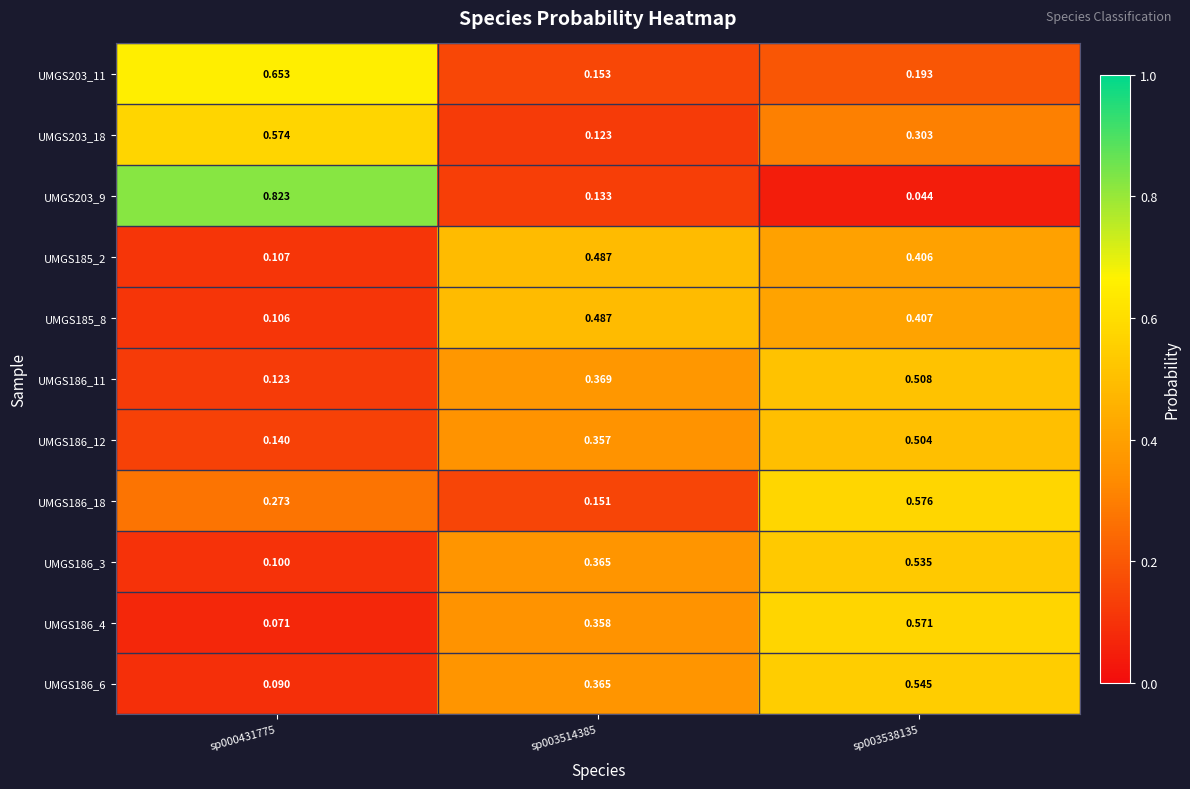

Reading right to left, what are all the values shown in this chart?

UMGS203_11: sp003538135=0.2	sp003514385=0.2	sp000431775=0.7
UMGS203_18: sp003538135=0.3	sp003514385=0.1	sp000431775=0.6
UMGS203_9: sp003538135=0.0	sp003514385=0.1	sp000431775=0.8
UMGS185_2: sp003538135=0.4	sp003514385=0.5	sp000431775=0.1
UMGS185_8: sp003538135=0.4	sp003514385=0.5	sp000431775=0.1
UMGS186_11: sp003538135=0.5	sp003514385=0.4	sp000431775=0.1
UMGS186_12: sp003538135=0.5	sp003514385=0.4	sp000431775=0.1
UMGS186_18: sp003538135=0.6	sp003514385=0.2	sp000431775=0.3
UMGS186_3: sp003538135=0.5	sp003514385=0.4	sp000431775=0.1
UMGS186_4: sp003538135=0.6	sp003514385=0.4	sp000431775=0.1
UMGS186_6: sp003538135=0.5	sp003514385=0.4	sp000431775=0.1